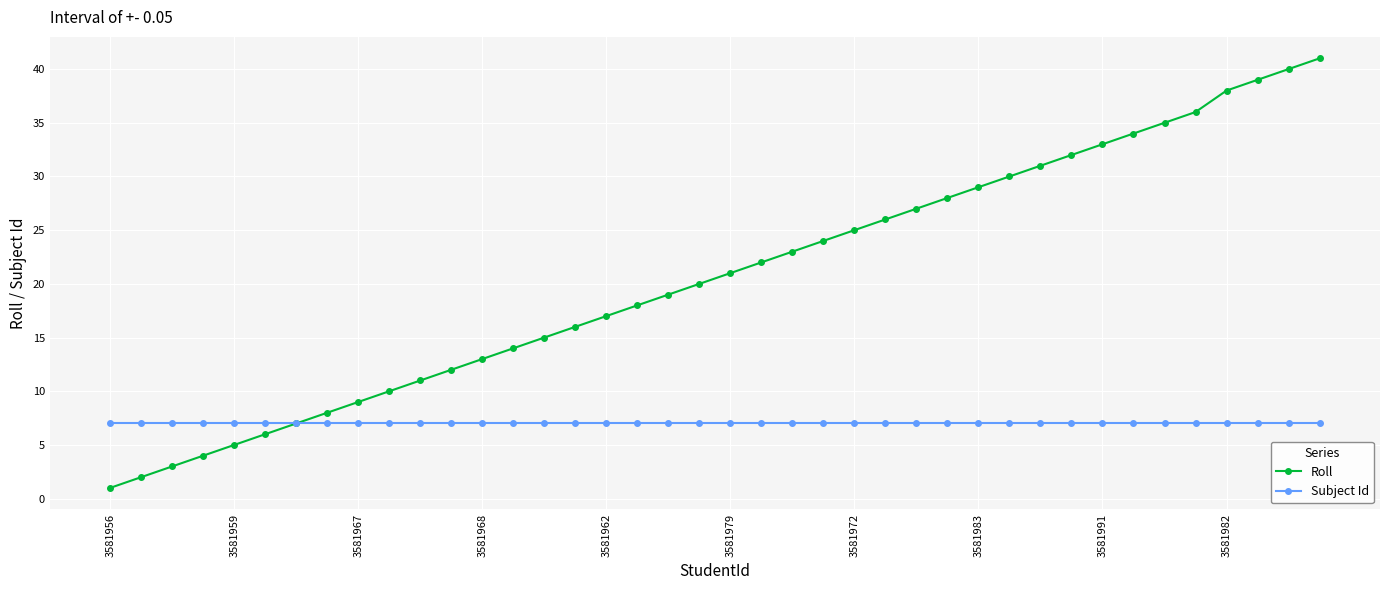

Rank the series by their average value, from highest to lowest.

Roll, Subject Id